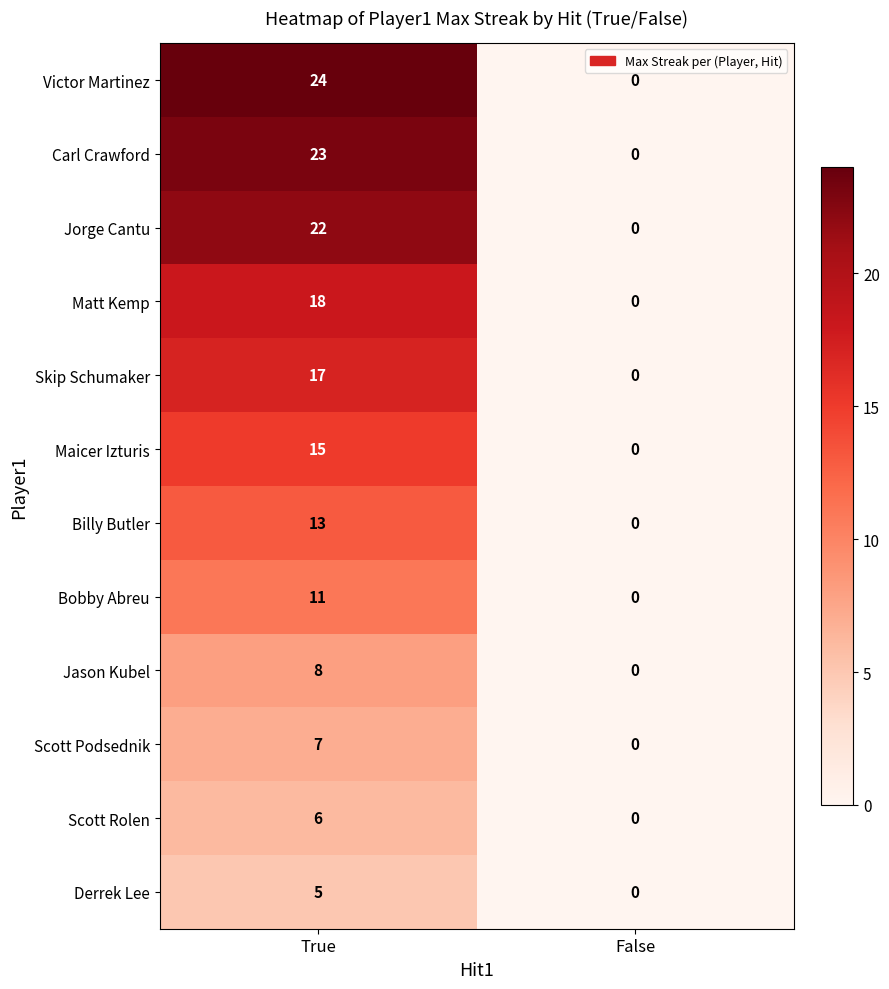

Between True and False, which series saw the biggest shift?

Victor Martinez